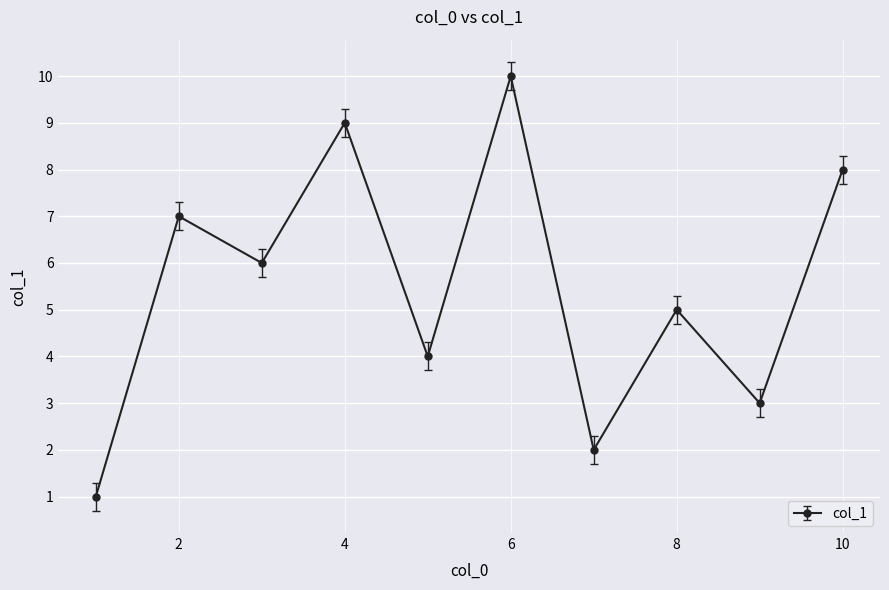

What is the smallest value displayed?

1